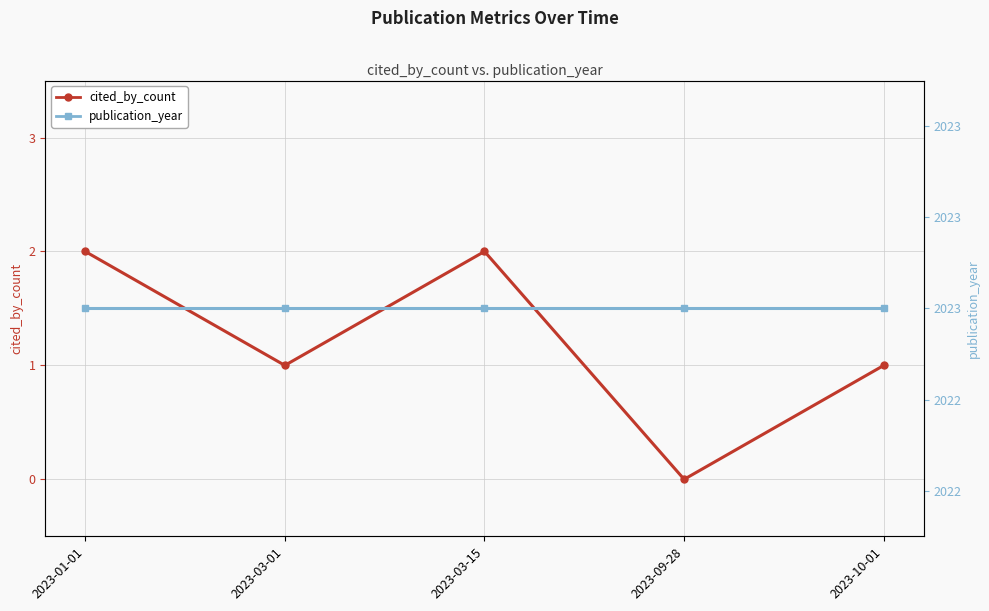

How many interior local peaks does the cited_by_count series have?

1